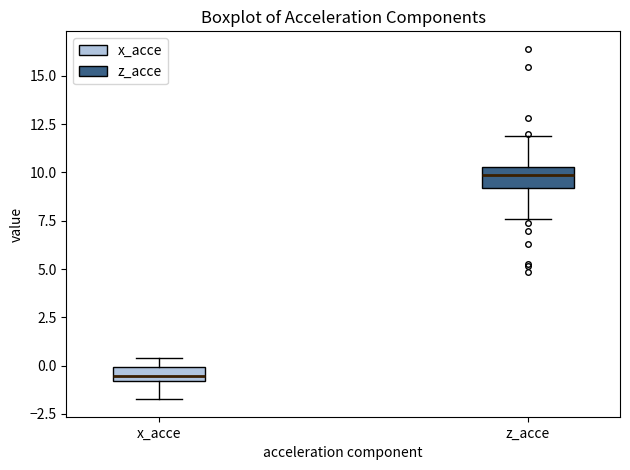

Where is the upper edge of the box for x_acce on the y-axis? The values are not printed on the chart, so give them approximately, as read against the axis.

0.0